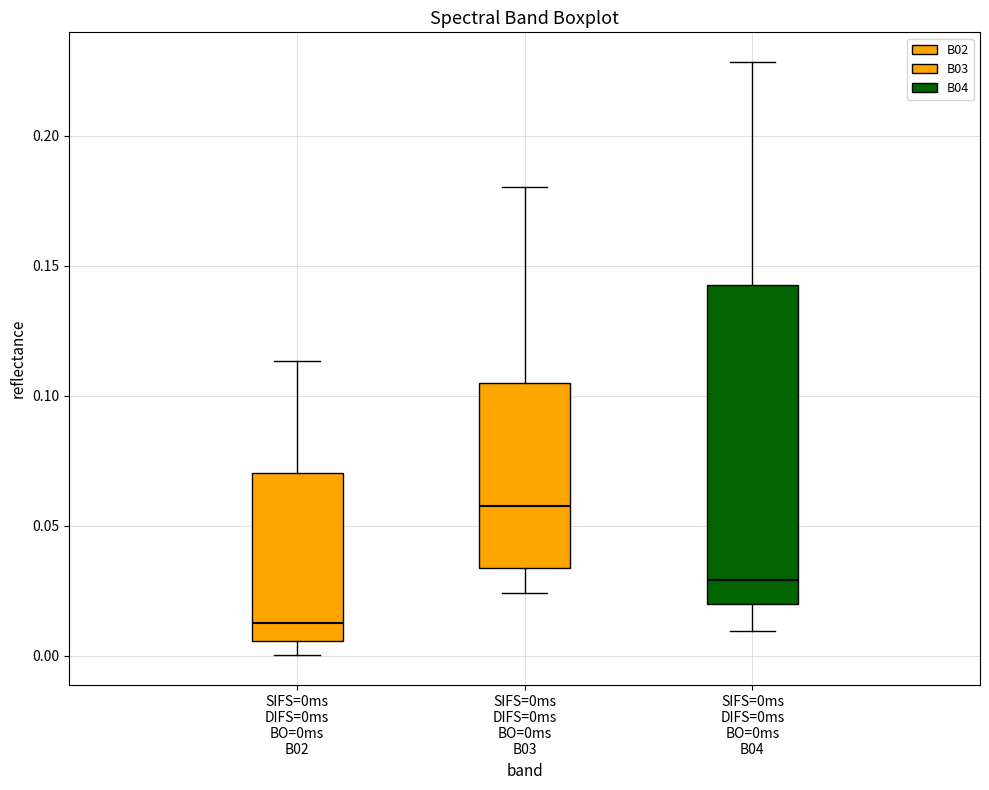

Where is the upper edge of the box for SIFS=0ms DIFS=0ms BO=0ms B04 on the y-axis? The values are not printed on the chart, so give them approximately, as read against the axis.

0.145